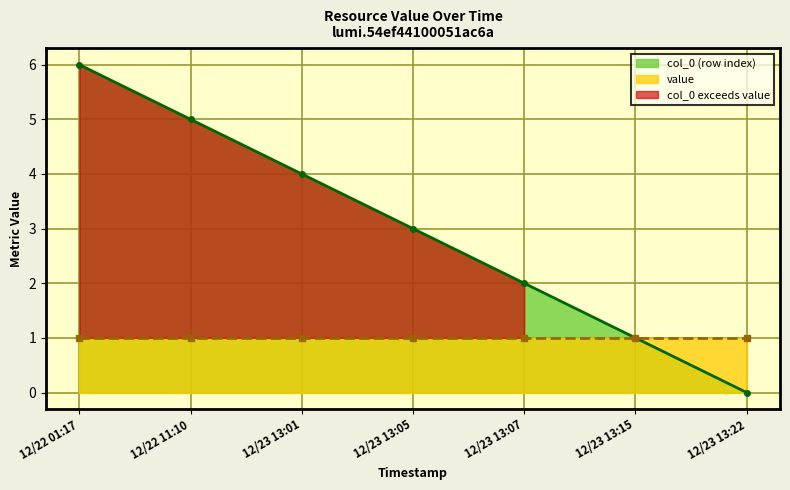

What is the sum of all values?

21